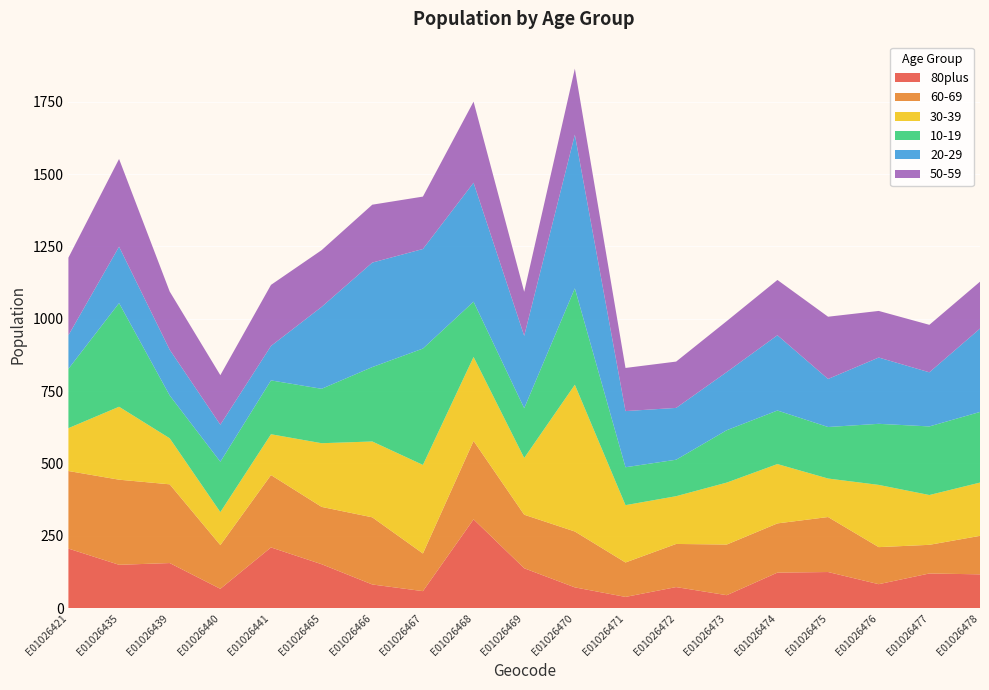

Reading left to right, list all the values displayed in this chart.

80plus: E01026421=206	E01026435=150	E01026439=156	E01026440=67	E01026441=210	E01026465=152	E01026466=82	E01026467=59	E01026468=307	E01026469=138	E01026470=72	E01026471=39	E01026472=73	E01026473=45	E01026474=123	E01026475=125	E01026476=83	E01026477=120	E01026478=117
60-69: E01026421=268	E01026435=294	E01026439=272	E01026440=151	E01026441=250	E01026465=198	E01026466=232	E01026467=130	E01026468=271	E01026469=185	E01026470=193	E01026471=119	E01026472=149	E01026473=175	E01026474=170	E01026475=190	E01026476=128	E01026477=99	E01026478=133
30-39: E01026421=148	E01026435=252	E01026439=159	E01026440=114	E01026441=141	E01026465=220	E01026466=262	E01026467=306	E01026468=290	E01026469=196	E01026470=507	E01026471=198	E01026472=165	E01026473=214	E01026474=205	E01026475=133	E01026476=215	E01026477=172	E01026478=184
10-19: E01026421=205	E01026435=358	E01026439=148	E01026440=174	E01026441=186	E01026465=188	E01026466=257	E01026467=402	E01026468=191	E01026469=172	E01026470=333	E01026471=131	E01026472=126	E01026473=181	E01026474=185	E01026475=178	E01026476=211	E01026477=237	E01026478=244
20-29: E01026421=116	E01026435=195	E01026439=158	E01026440=128	E01026441=119	E01026465=283	E01026466=361	E01026467=344	E01026468=411	E01026469=250	E01026470=531	E01026471=194	E01026472=179	E01026473=201	E01026474=260	E01026475=166	E01026476=229	E01026477=187	E01026478=288
50-59: E01026421=268	E01026435=303	E01026439=201	E01026440=171	E01026441=211	E01026465=196	E01026466=200	E01026467=181	E01026468=280	E01026469=152	E01026470=228	E01026471=149	E01026472=160	E01026473=176	E01026474=191	E01026475=215	E01026476=161	E01026477=164	E01026478=162